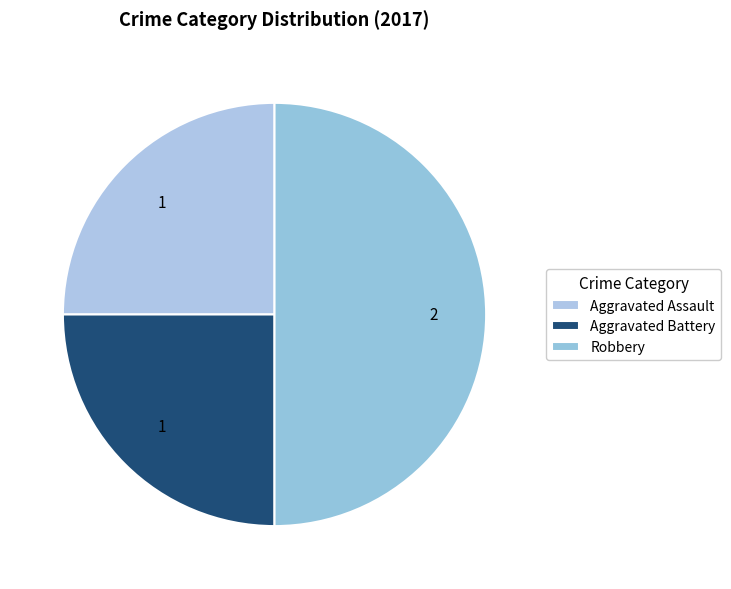

What is the ratio of the value at Robbery to the value at Aggravated Battery?

2.0